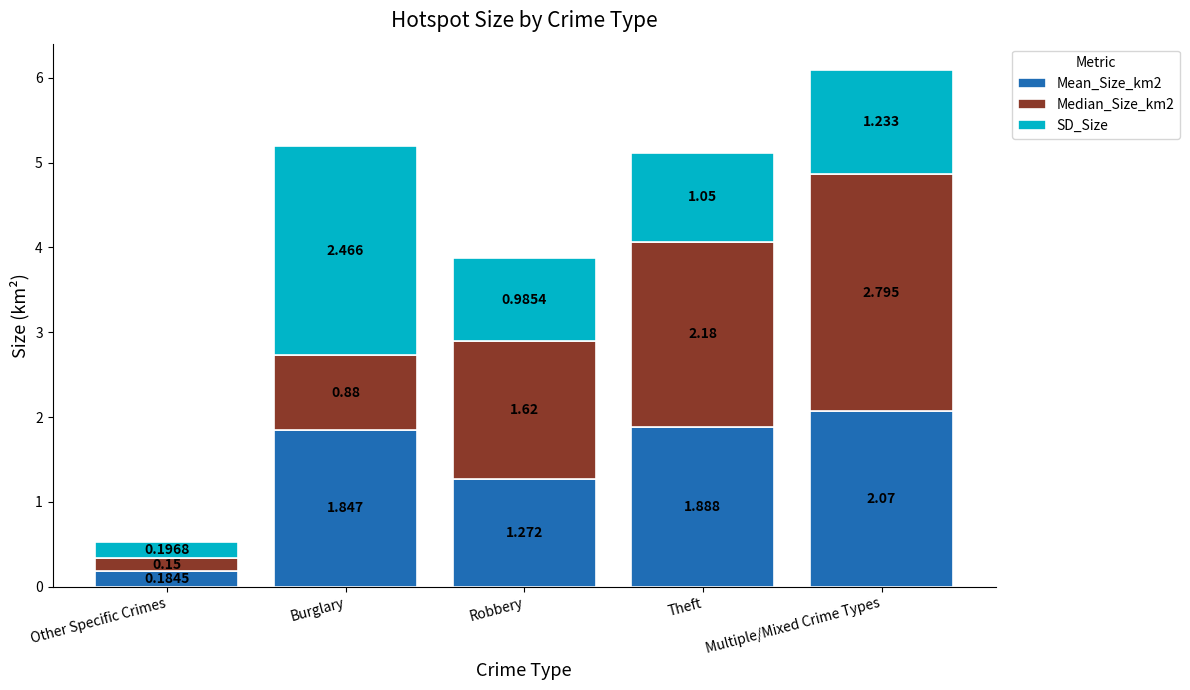

What is the total value across all series at Burglary?

5.2